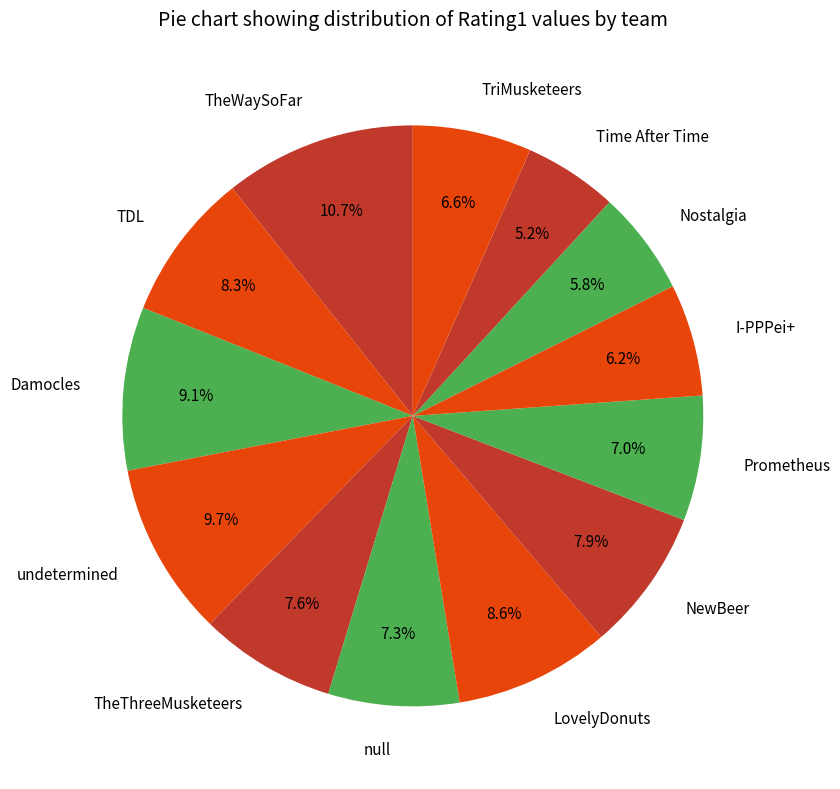

To the nearest percent, what is the difference between the largest and smallest slice percentages?

5%